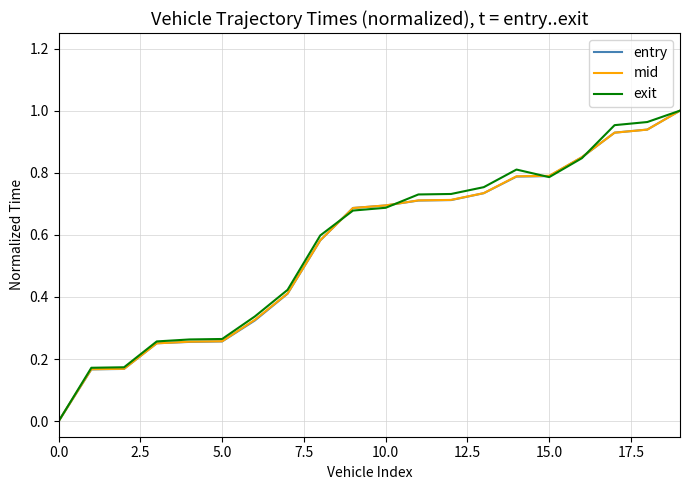

What is the average value of the mid series?

0.6